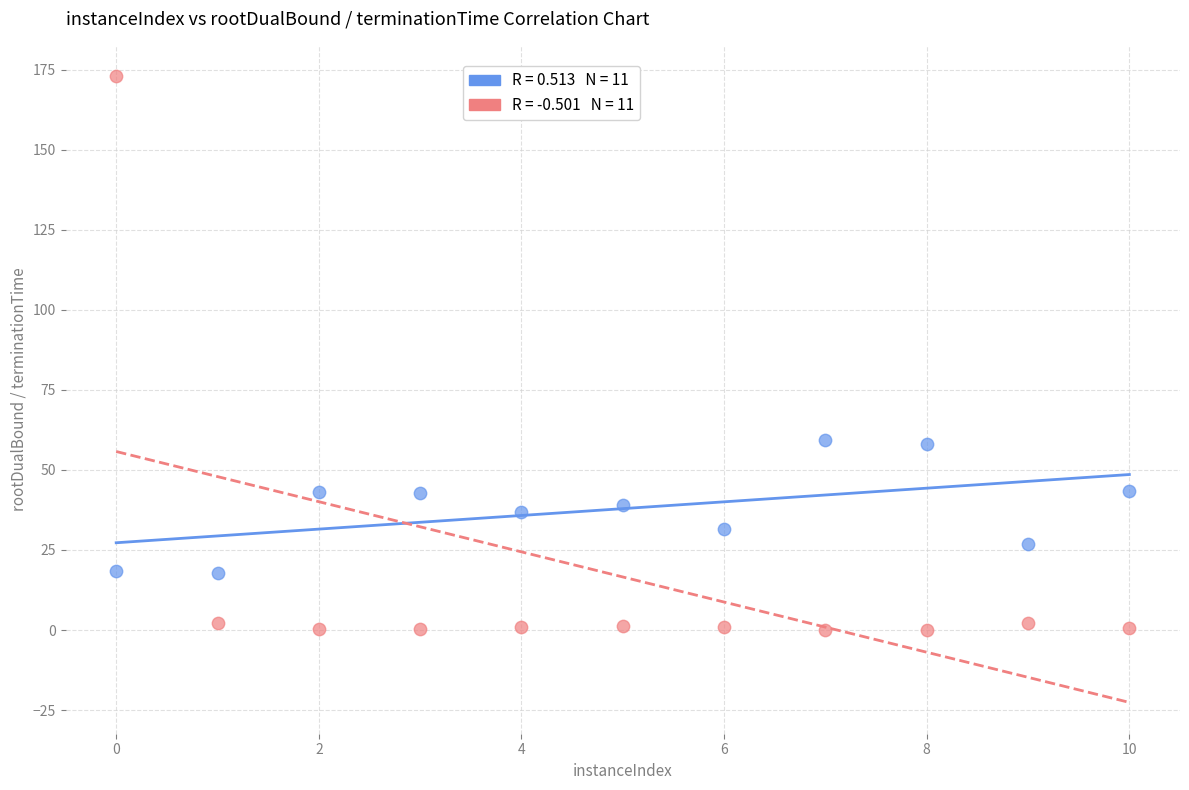

Across all data points, what is the range of X values (max minus min)?

10.0